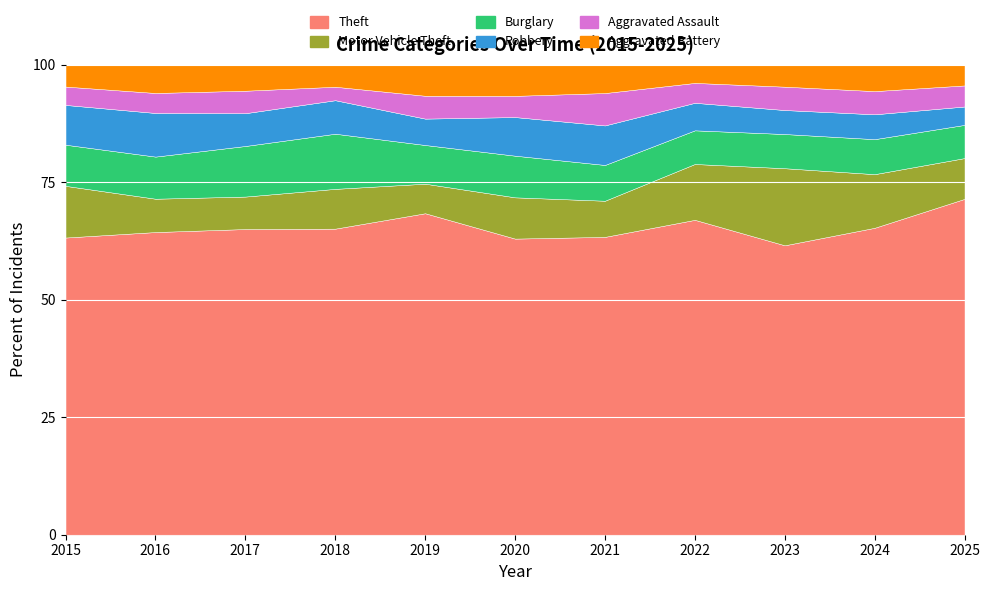

Reading left to right, extract all data points from this chart.

Theft: 2015=874	2016=999	2017=979	2018=977	2019=914	2020=782	2021=791	2022=1235	2023=1363	2024=1482	2025=749
Motor Vehicle Theft: 2015=152	2016=110	2017=104	2018=127	2019=84	2020=109	2021=96	2022=219	2023=363	2024=259	2025=91
Burglary: 2015=121	2016=139	2017=162	2018=176	2019=110	2020=110	2021=95	2022=132	2023=161	2024=169	2025=74
Robbery: 2015=117	2016=144	2017=105	2018=107	2019=75	2020=102	2021=105	2022=108	2023=113	2024=120	2025=41
Aggravated Assault: 2015=54	2016=66	2017=72	2018=43	2019=65	2020=56	2021=86	2022=78	2023=110	2024=112	2025=47
Aggravated Battery: 2015=64	2016=93	2017=83	2018=70	2019=88	2020=82	2021=75	2022=71	2023=103	2024=127	2025=46